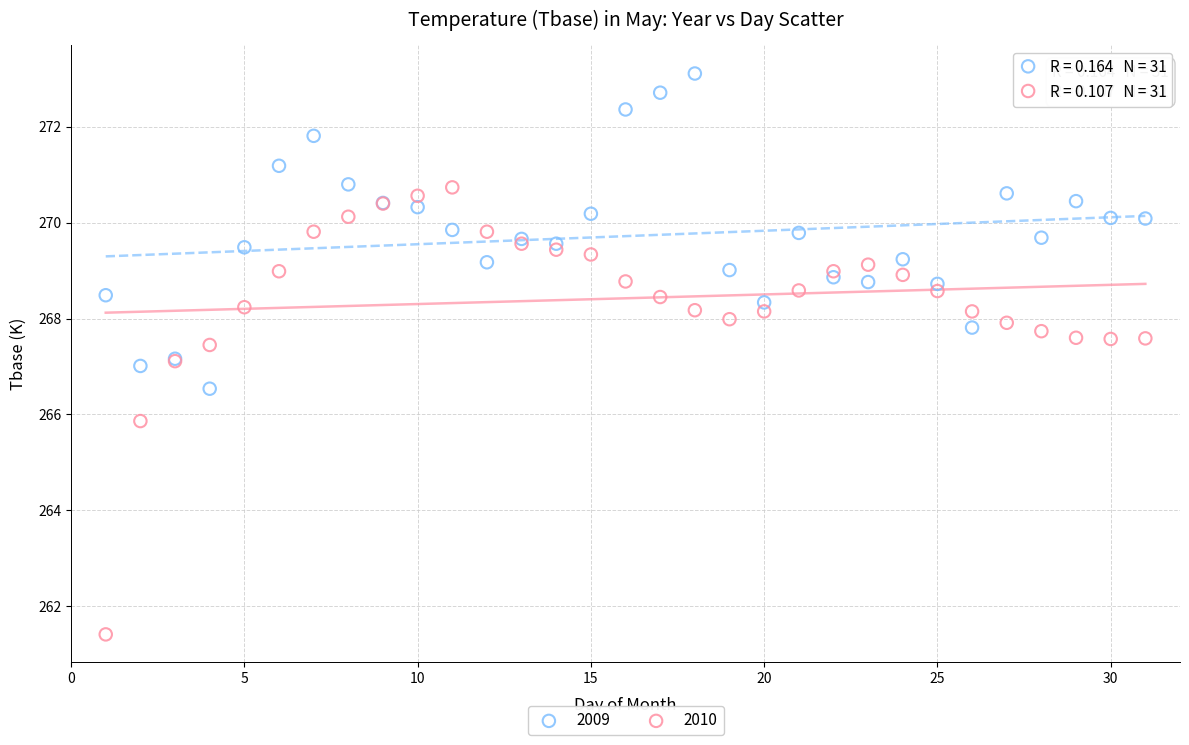

What are all the series names shown in the legend?

2009, 2010